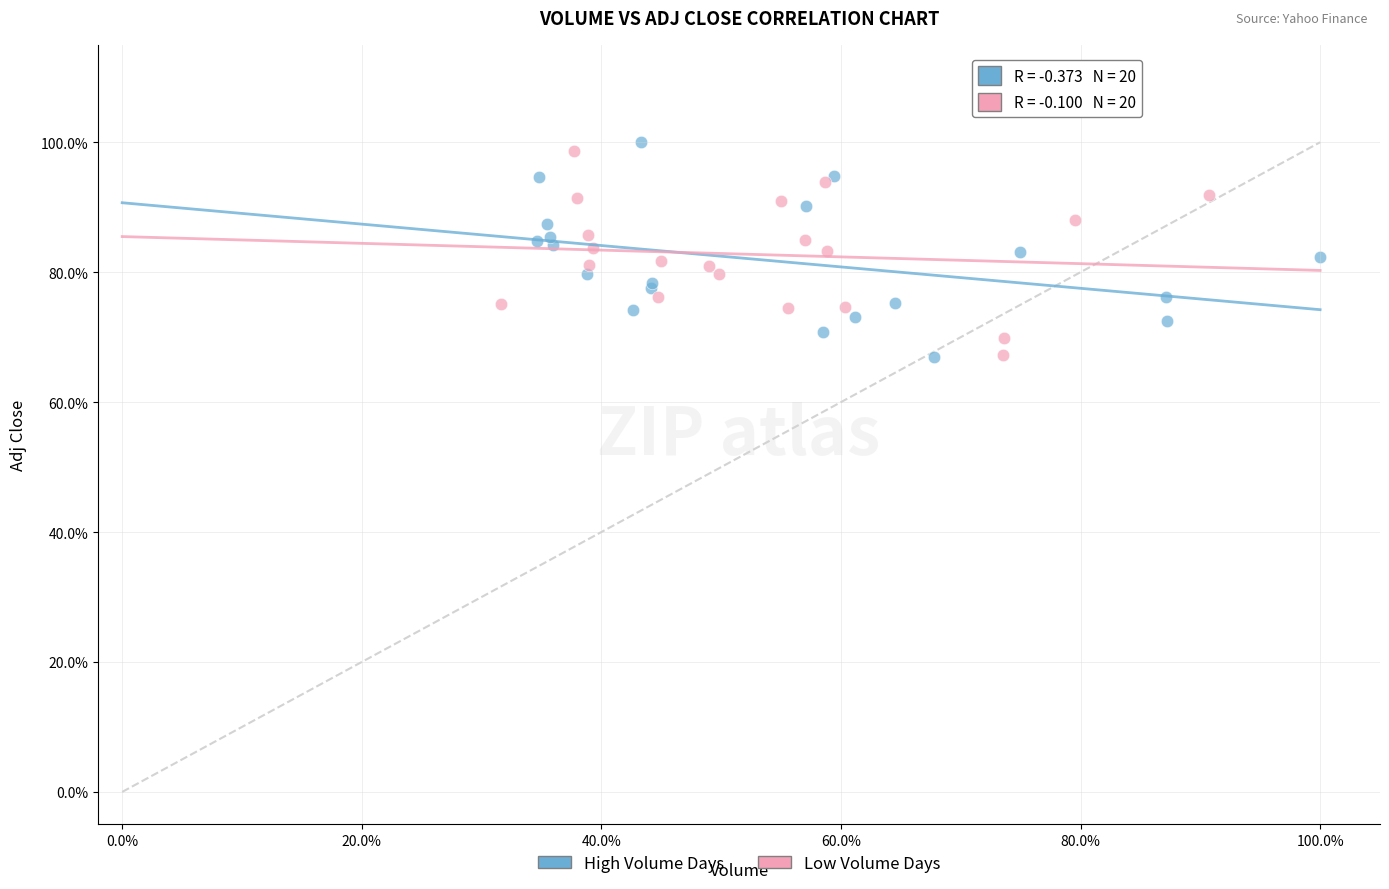

What are all the series names shown in the legend?

High Volume Days, Low Volume Days